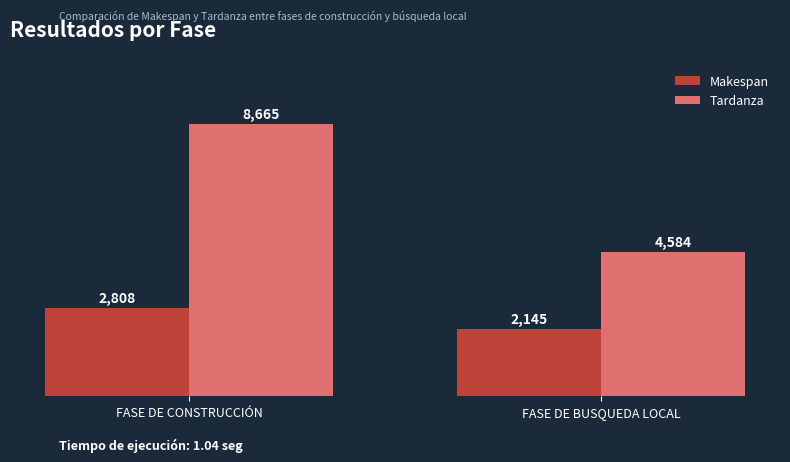

Rank the series by their maximum value, from highest to lowest.

Tardanza, Makespan